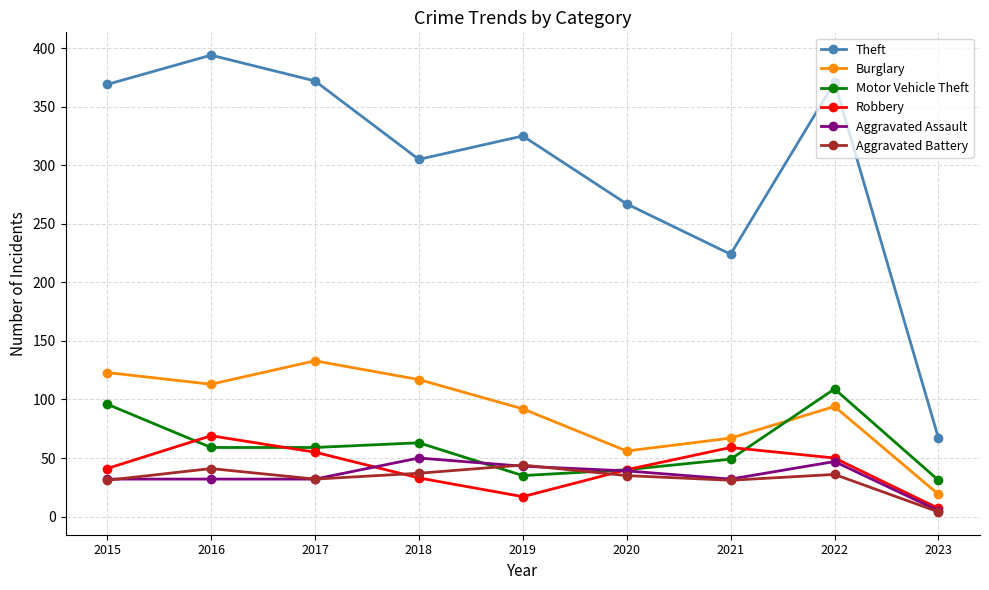

What are all the series names shown in the legend?

Theft, Burglary, Motor Vehicle Theft, Robbery, Aggravated Assault, Aggravated Battery